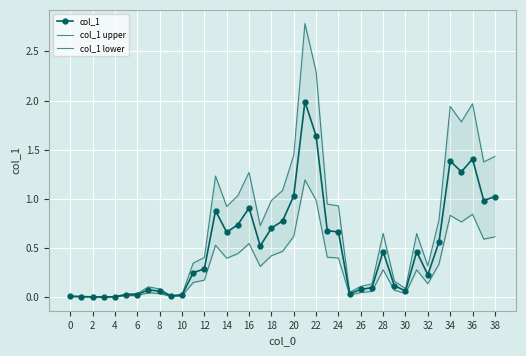

Which series has the largest total across all categories?

col_1 upper